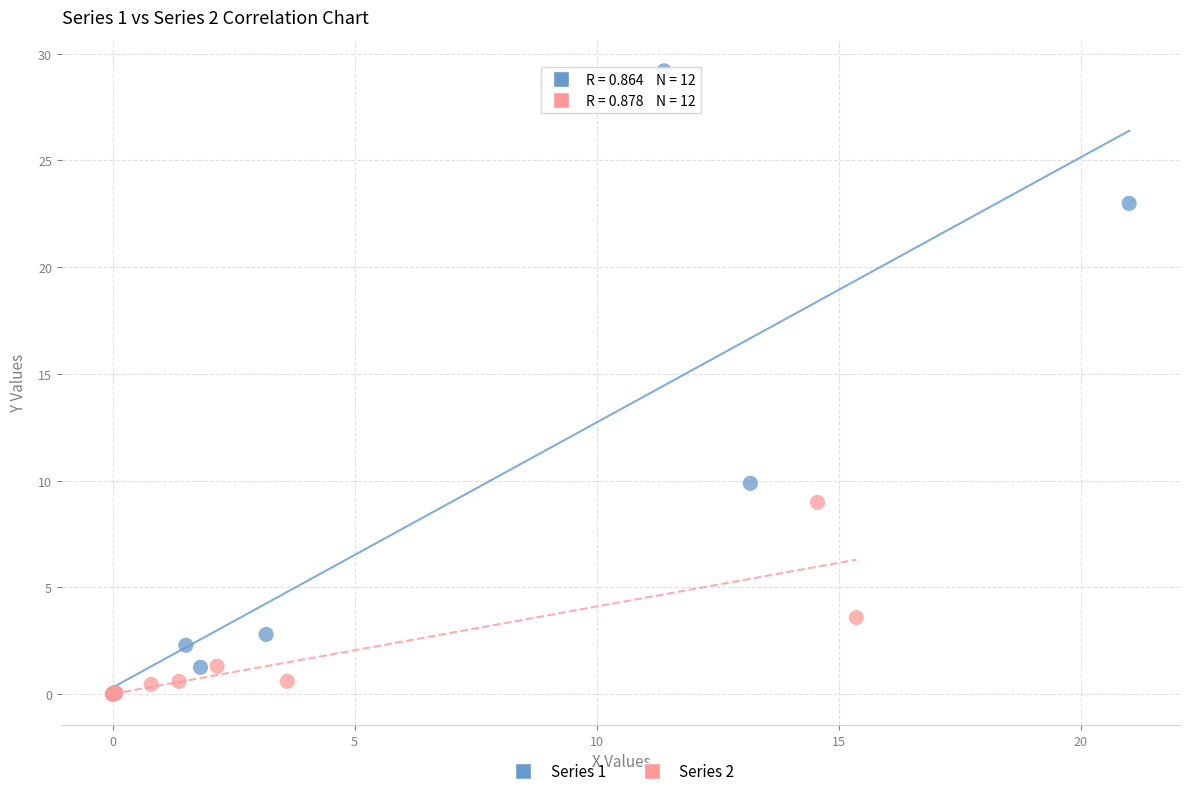

Which series has the widest spread of Y values?

Series 1